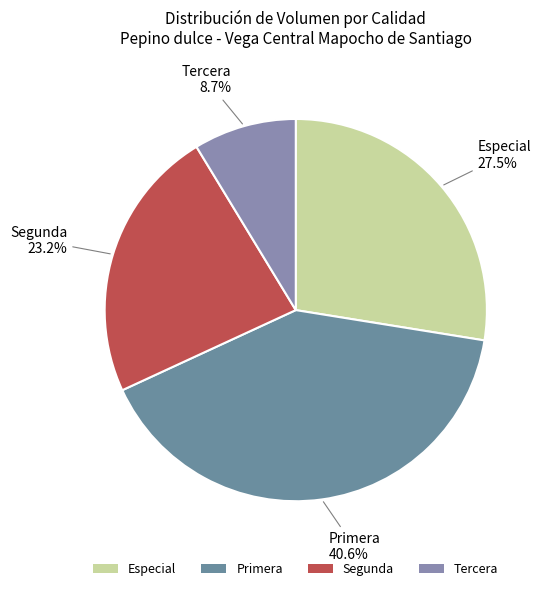

To the nearest percent, what is the combined percentage of Tercera and Segunda?

32%